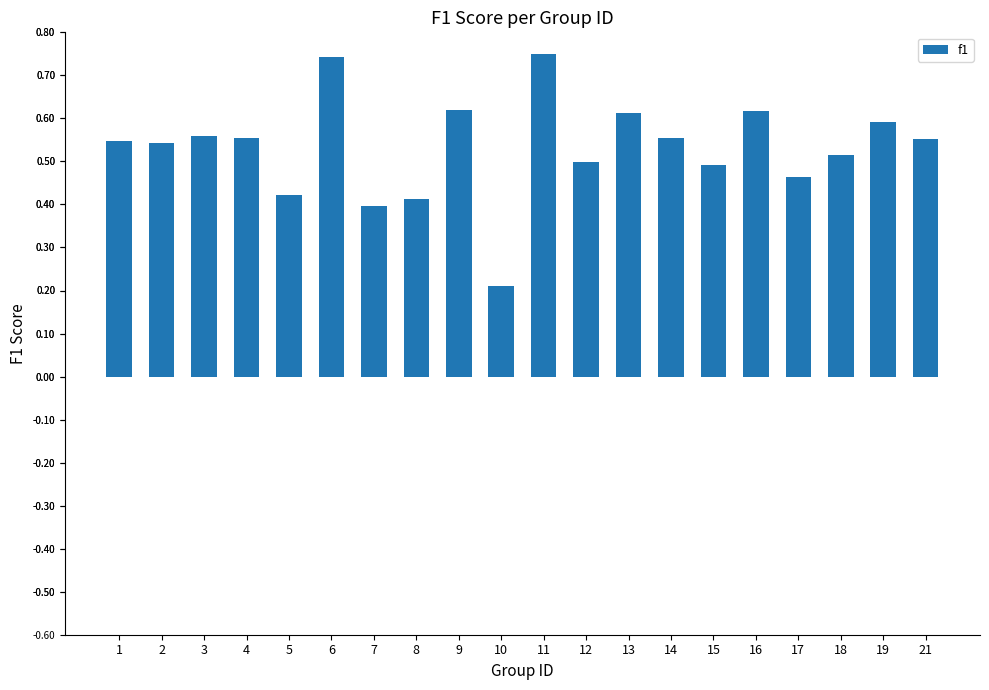

Which category has the lowest value across all series?

10